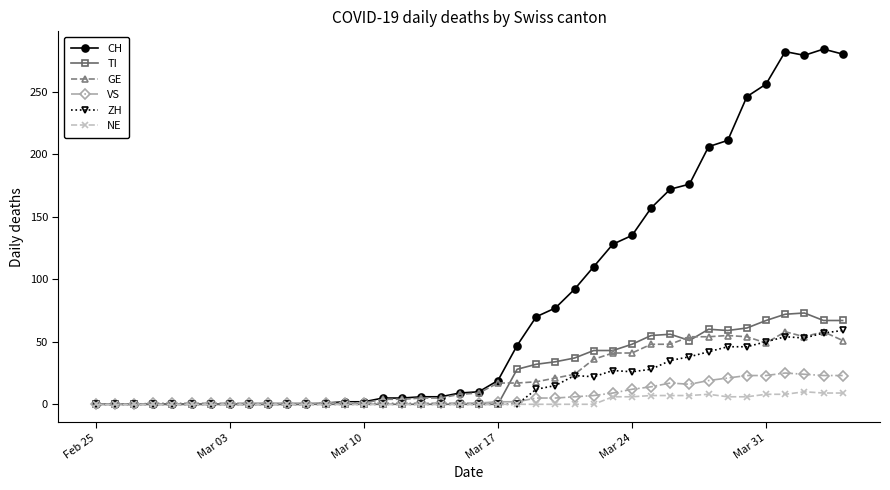

How many lines are shown in the chart?

6